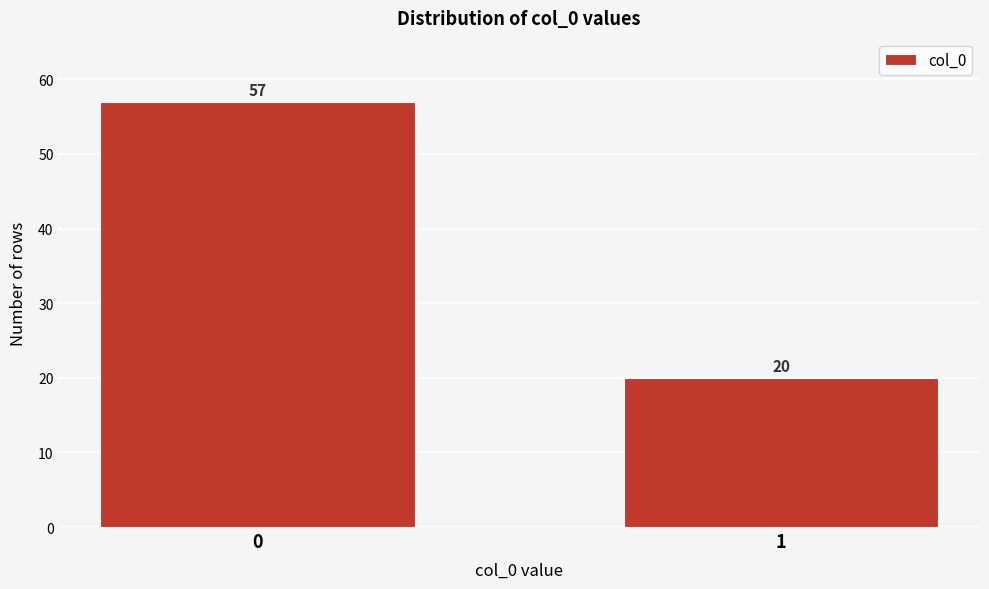

Reading left to right, extract all data points from this chart.

0=57	1=20